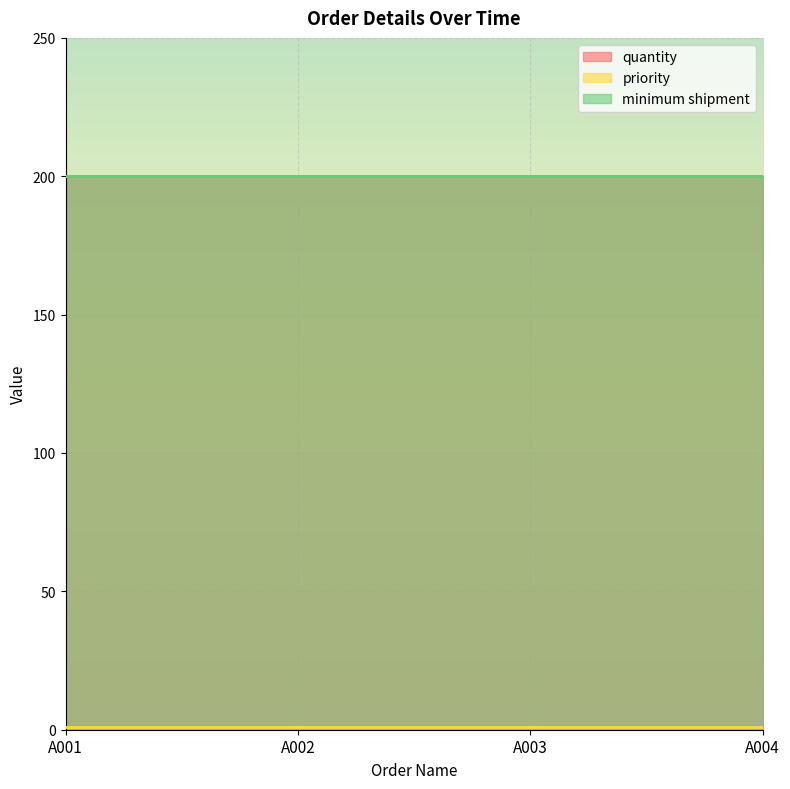

Where is priority nearest to the value 1?

A001